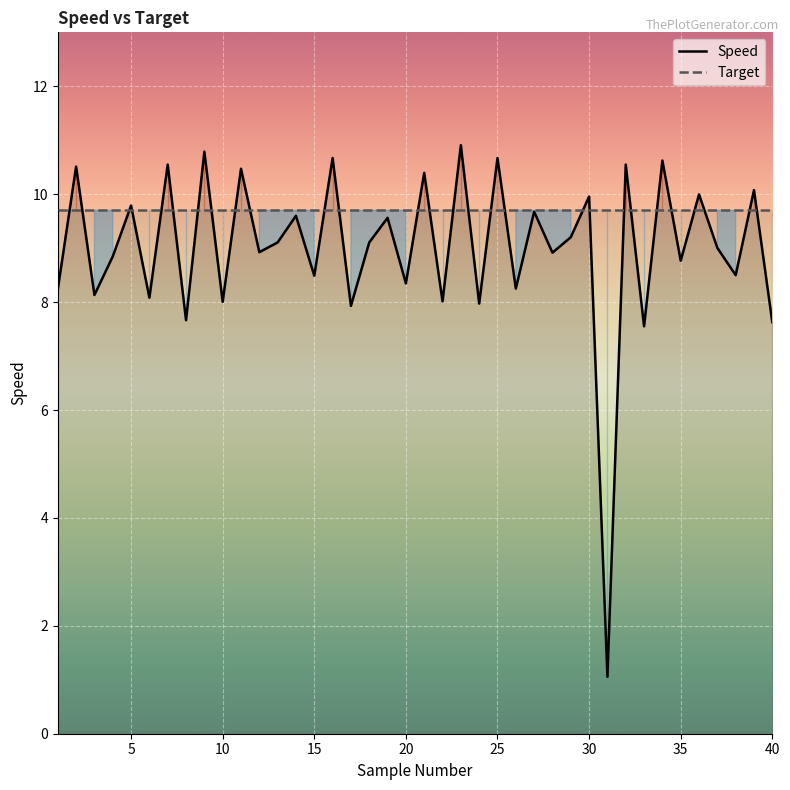

True or false: the data shows 8.5 at 38.

True